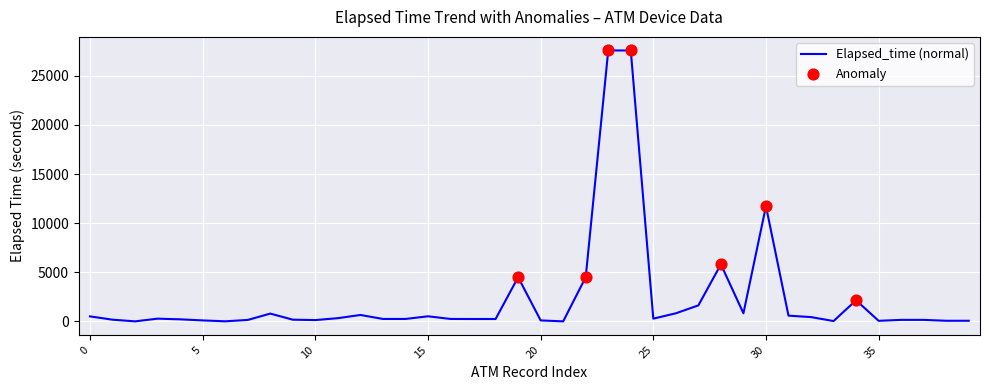

What is the difference between the maximum and minimum values?

27580